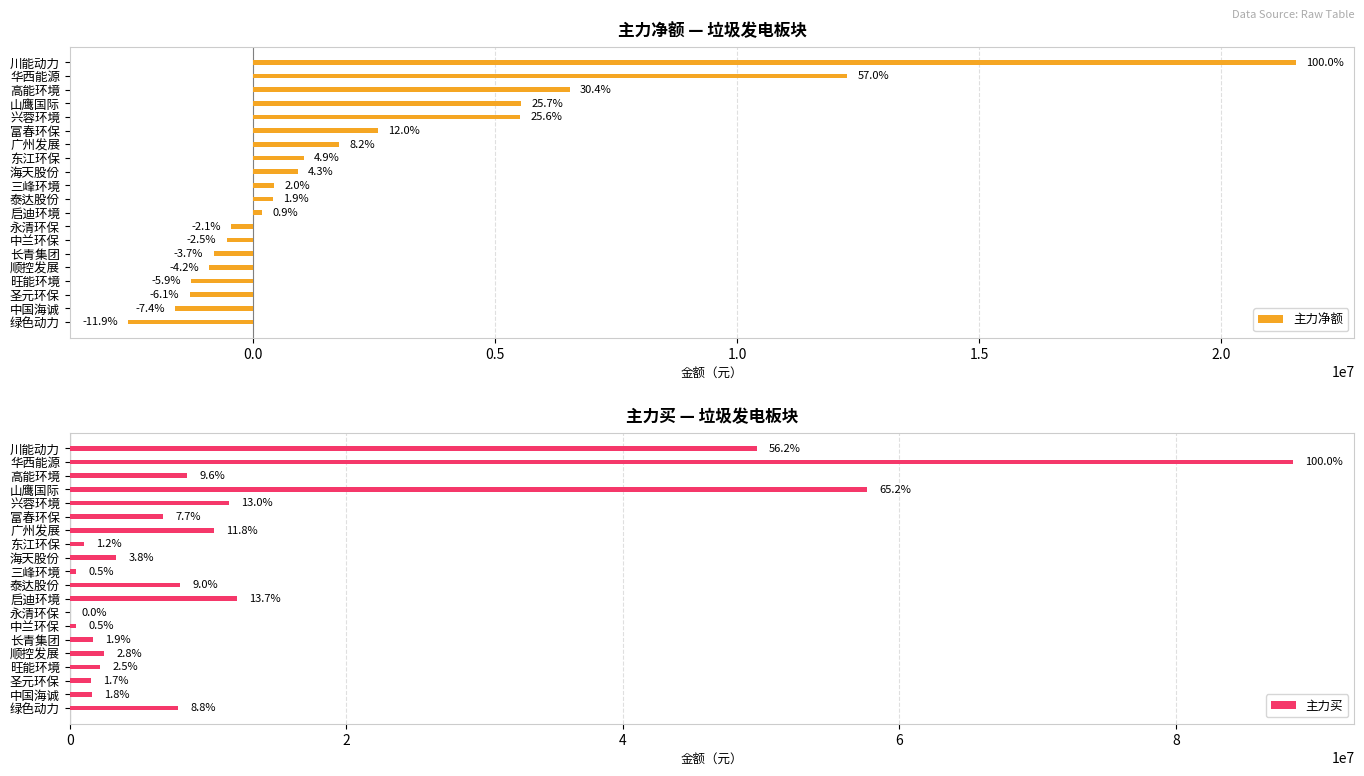

What are all the series names shown in the legend?

主力净额, 主力买